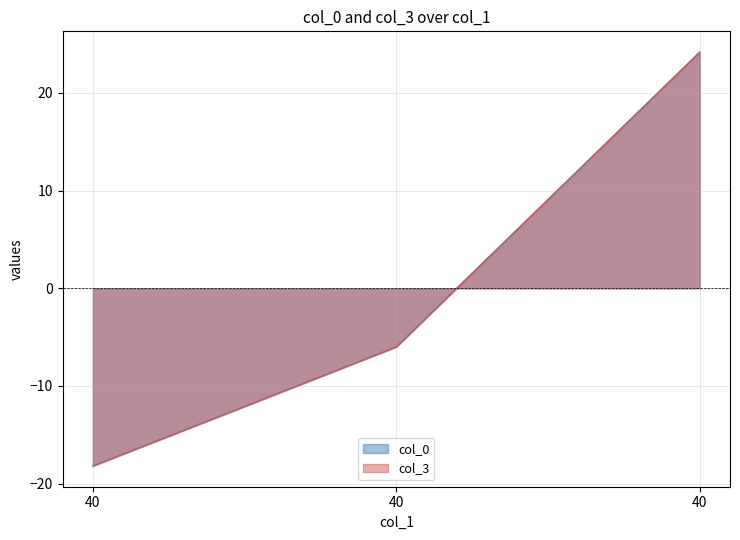

Between 2 and 1, which is larger?

2